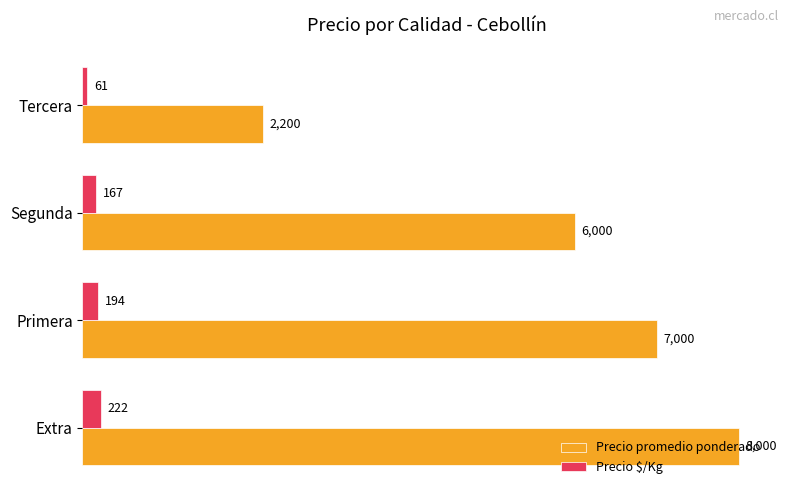

Which series has the largest total across all categories?

Precio promedio ponderado